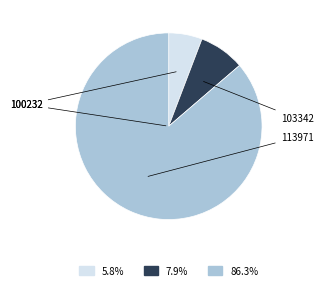

Is there any slice that represents more than half of the pie?

Yes